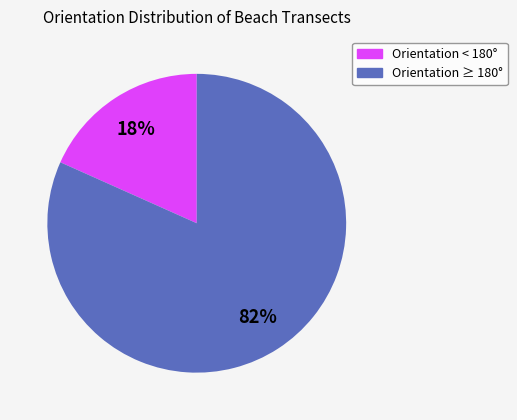

To the nearest percent, what is the average slice percentage?

50%